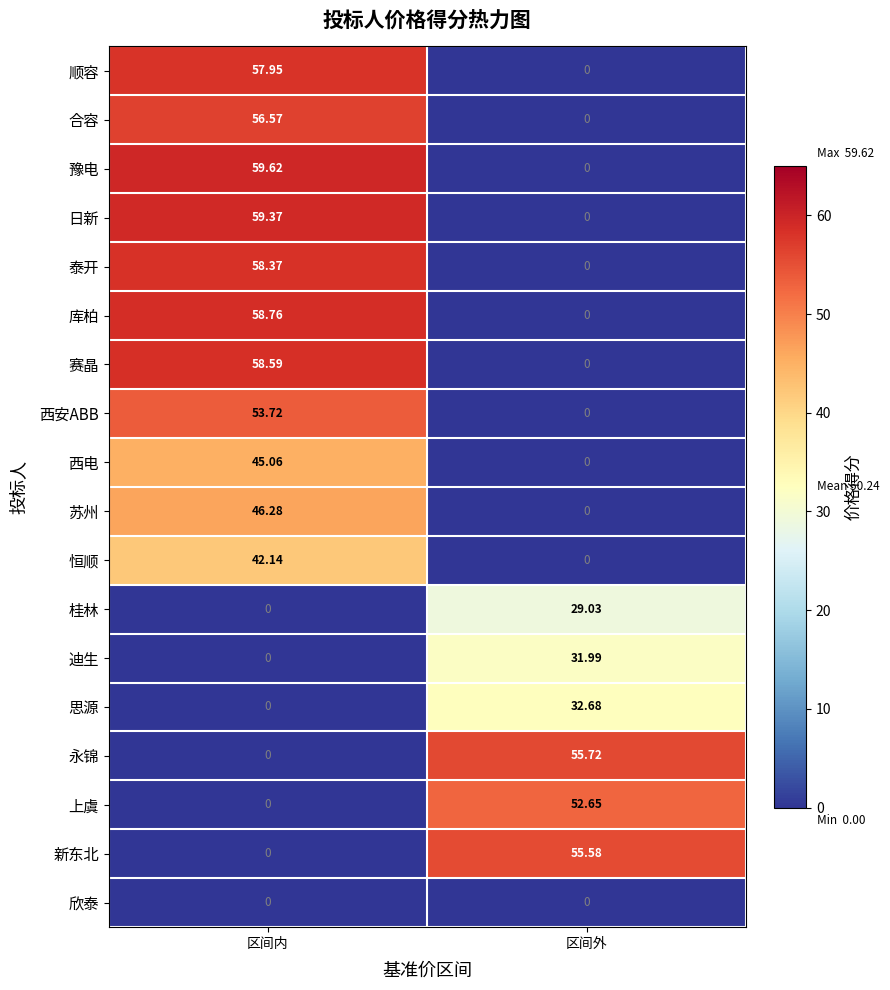

Rank the series by their maximum value, from highest to lowest.

豫电, 日新, 库柏, 赛晶, 泰开, 顺容, 合容, 永锦, 新东北, 西安ABB, 上虞, 苏州, 西电, 恒顺, 思源, 迪生, 桂林, 欣泰